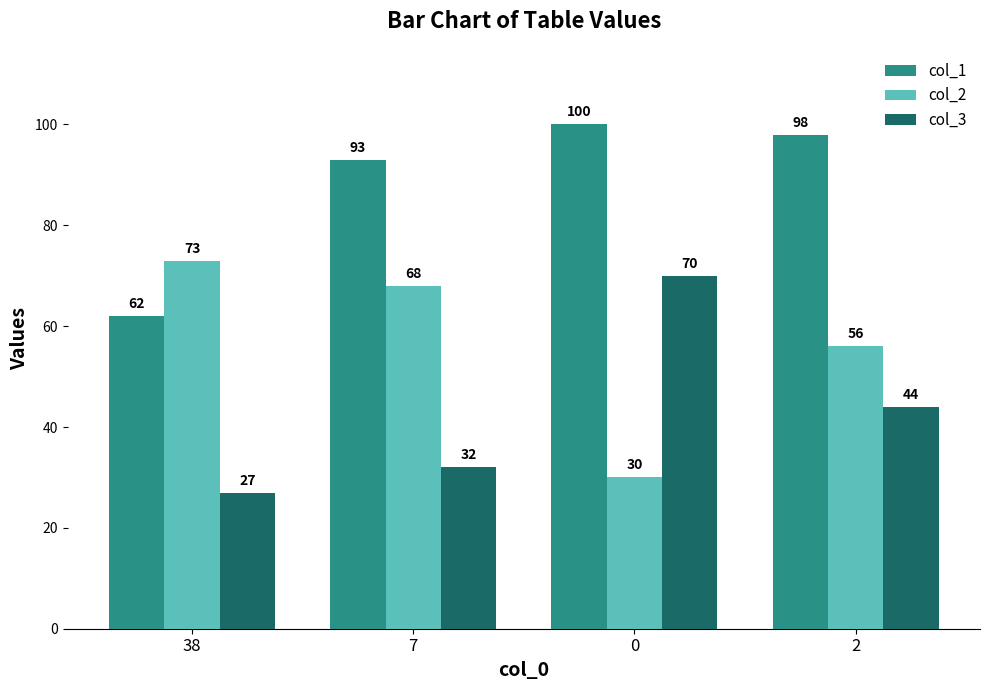

How many data points in col_2 are less than 68?

2